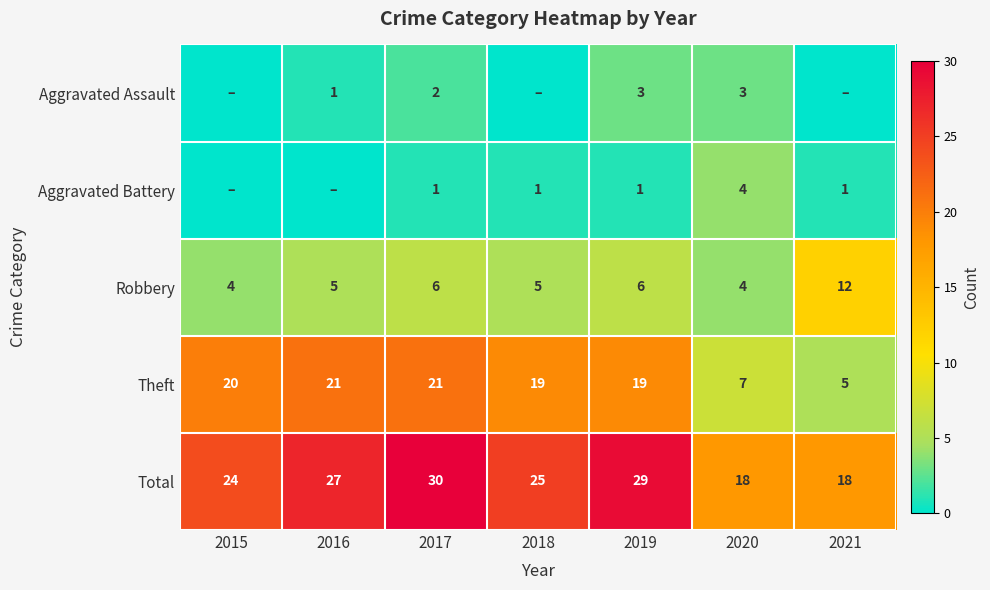

What is the spread (max minus min) of values at 2020?

15